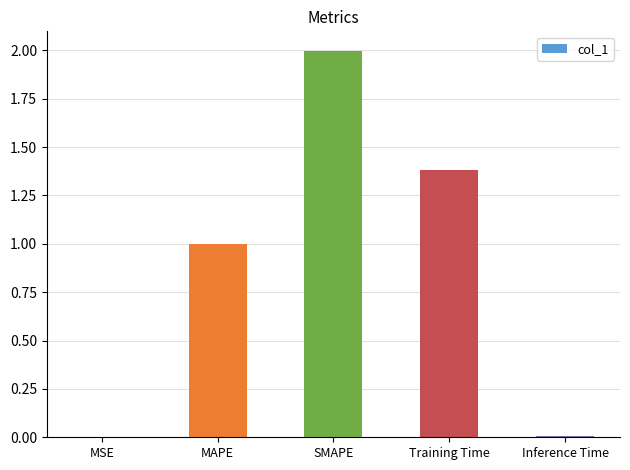

Which has a higher value, MAPE or Inference Time?

MAPE